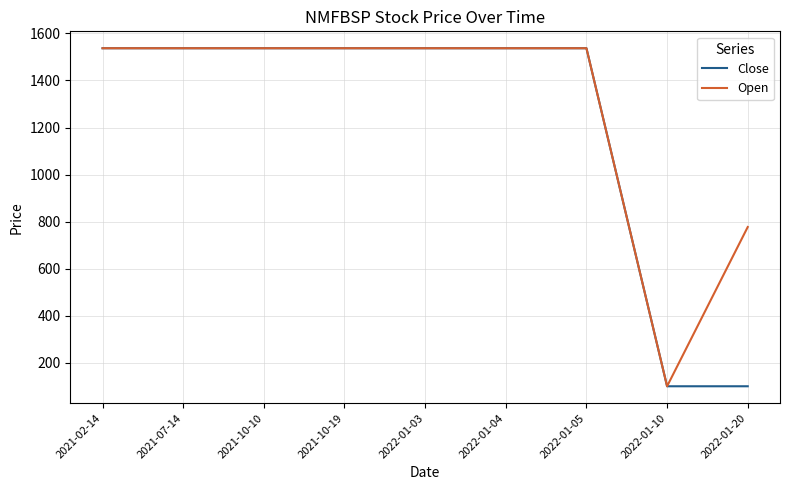

The value of Close at 2021-10-19 is 2293. True or false?

False